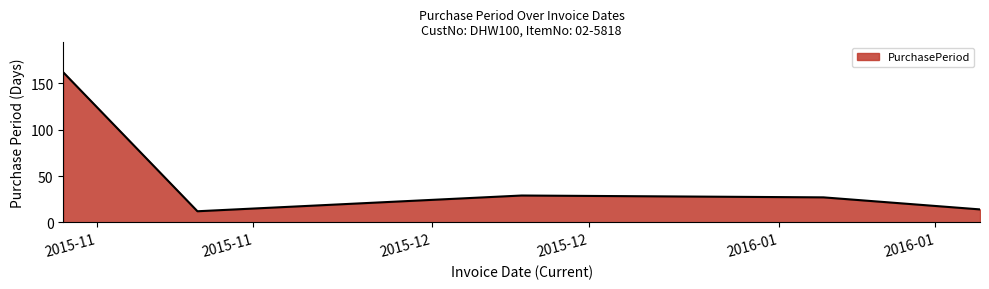

True or false: the data has more than 1 interior local peaks.

False